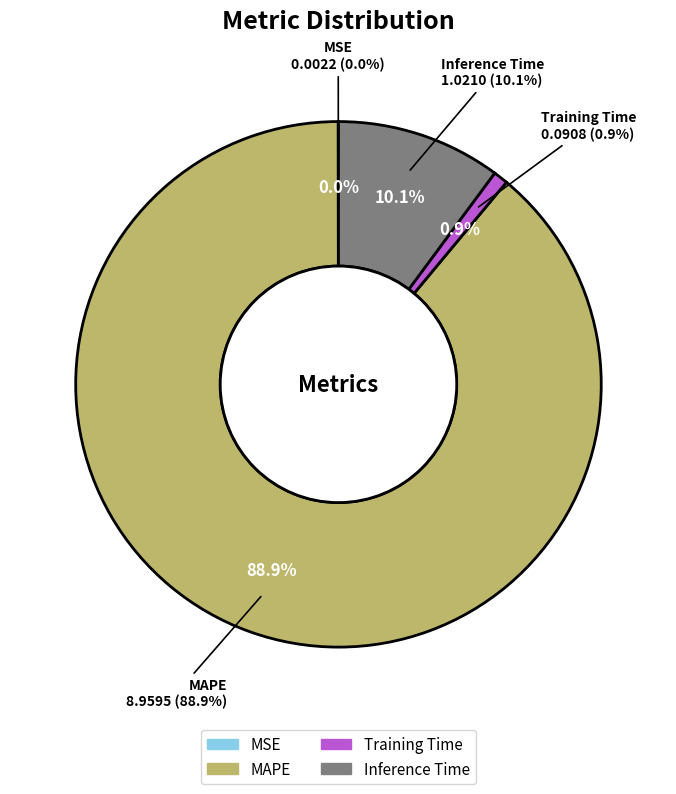

Does MSE represent more than half of the total?

No